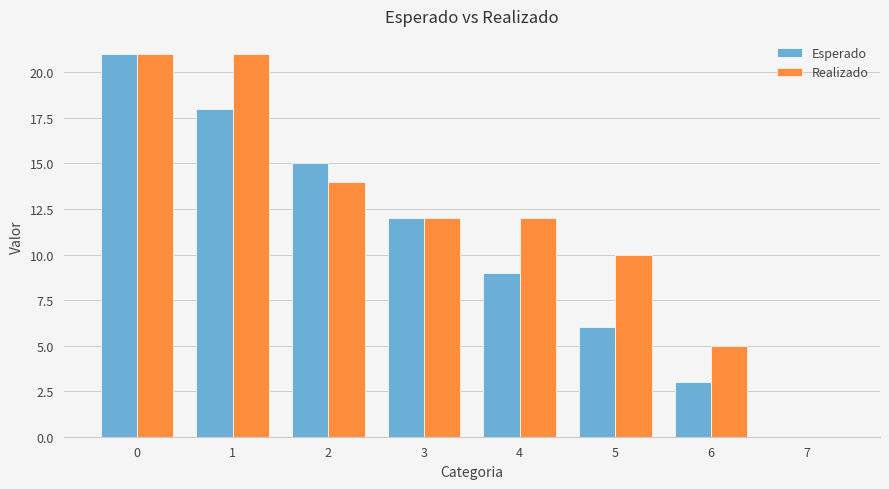

Which series changed the most between 4 and 5?

Esperado